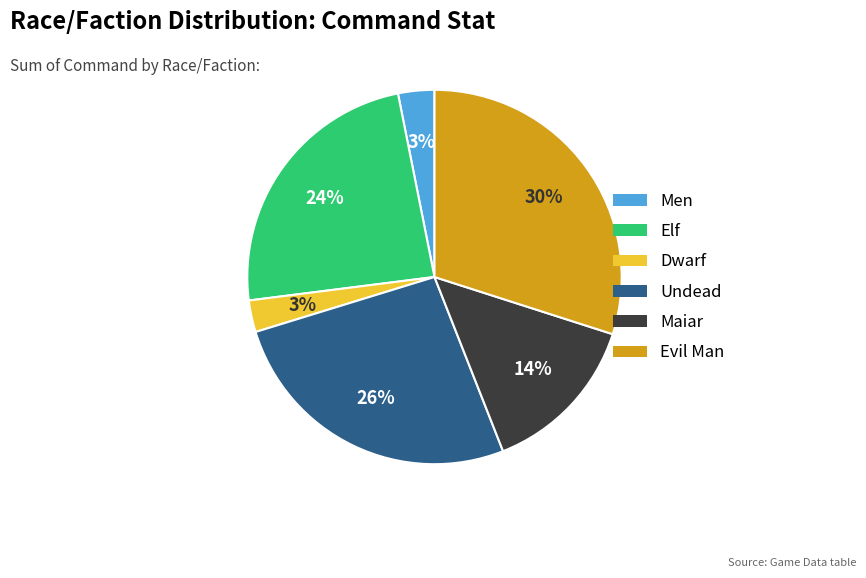

How many slices are in this pie chart?

6